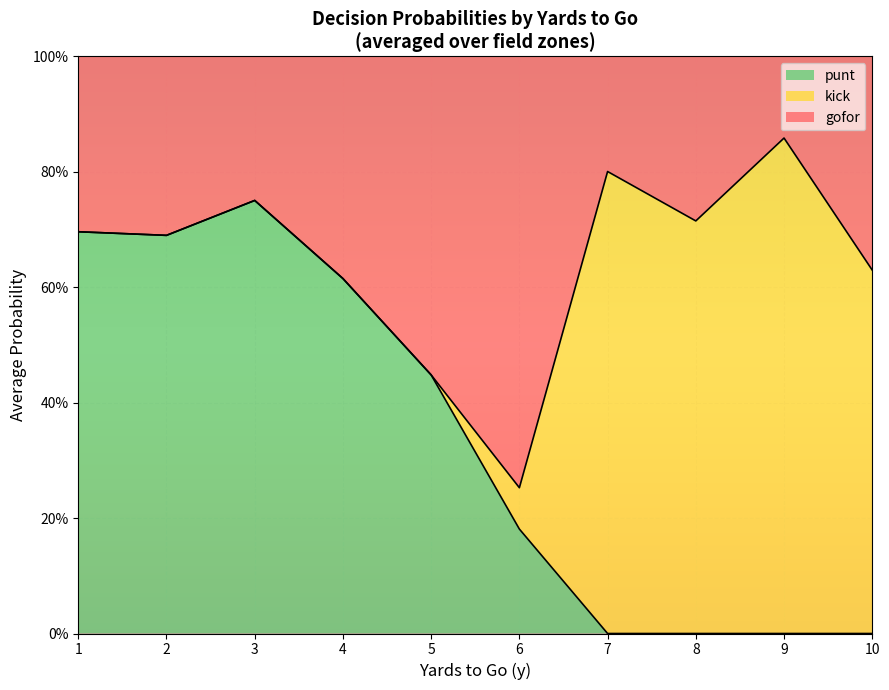

Which series ends up on top after the final intersection of punt and gofor?

gofor